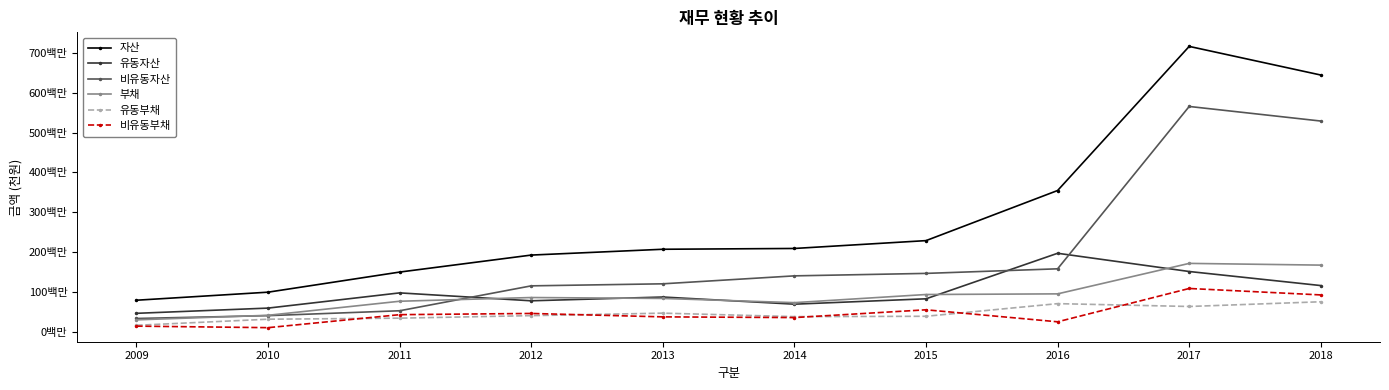

What are all the series names shown in the legend?

자산, 유동자산, 비유동자산, 부채, 유동부채, 비유동부채